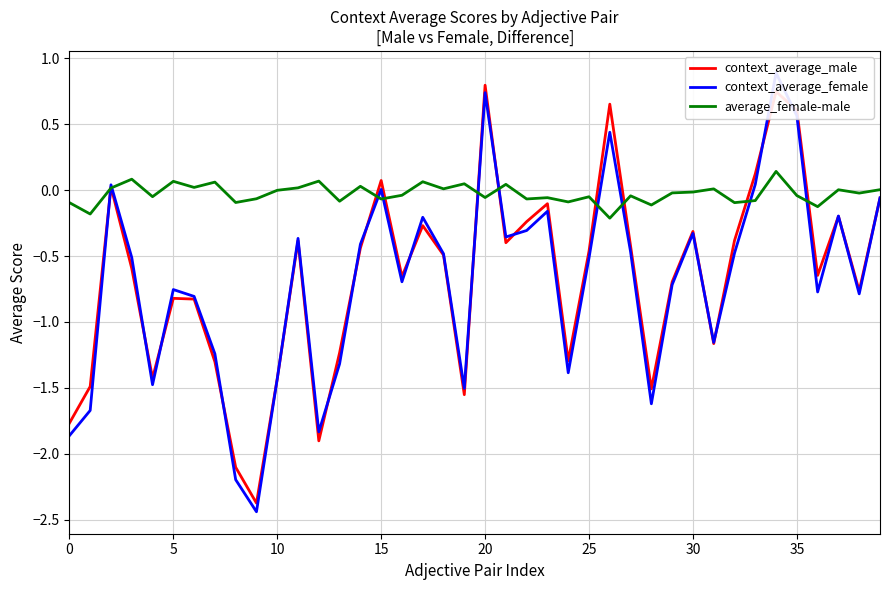

What is the total value across all series at 27?

-0.9